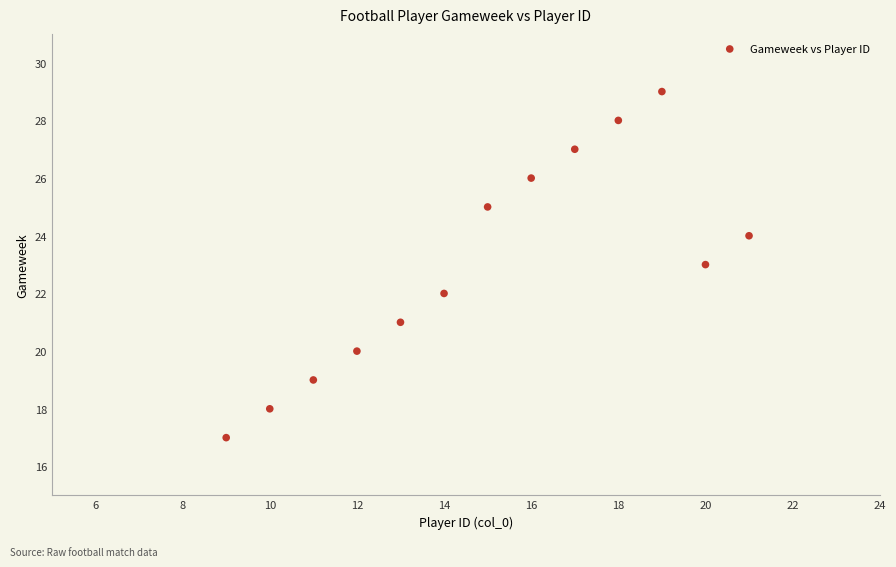

What is the range of X values (max minus min)?

12